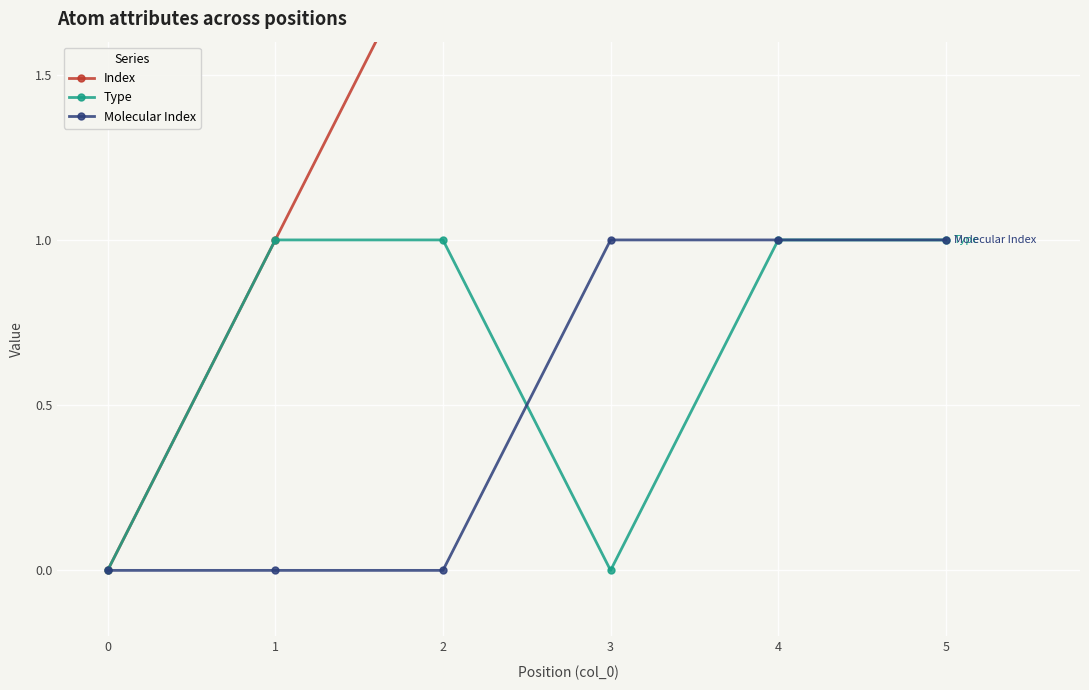

What is the value of the Type point at the 3rd from the left?

1